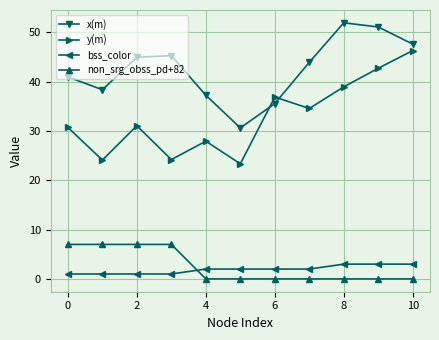

Rank the series by their maximum value, from lowest to highest.

bss_color, non_srg_obss_pd+82, y(m), x(m)